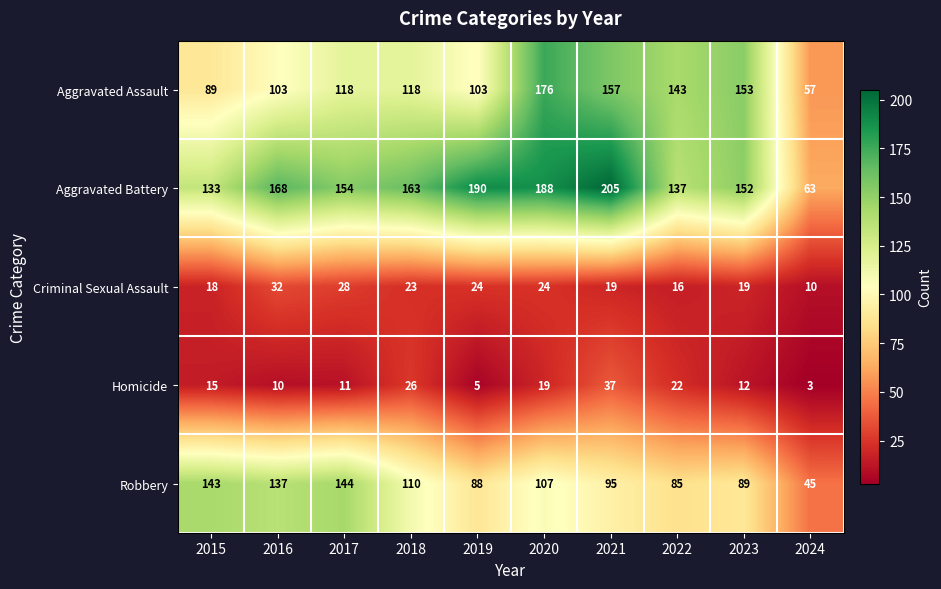

Which series has the largest range (max minus min)?

Aggravated Battery